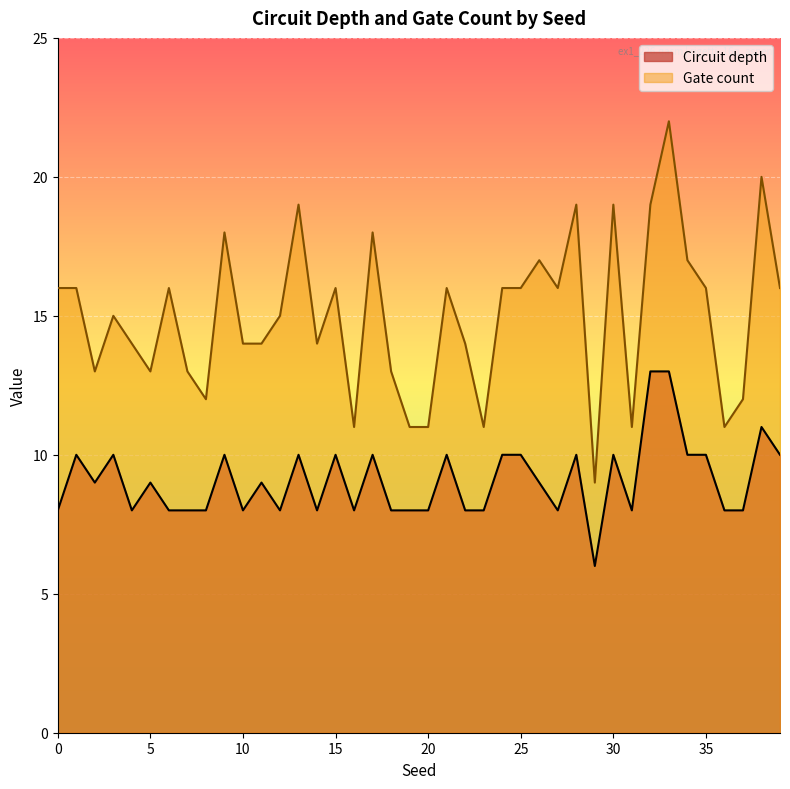

Which category has the lowest value in the Gate count series?

29